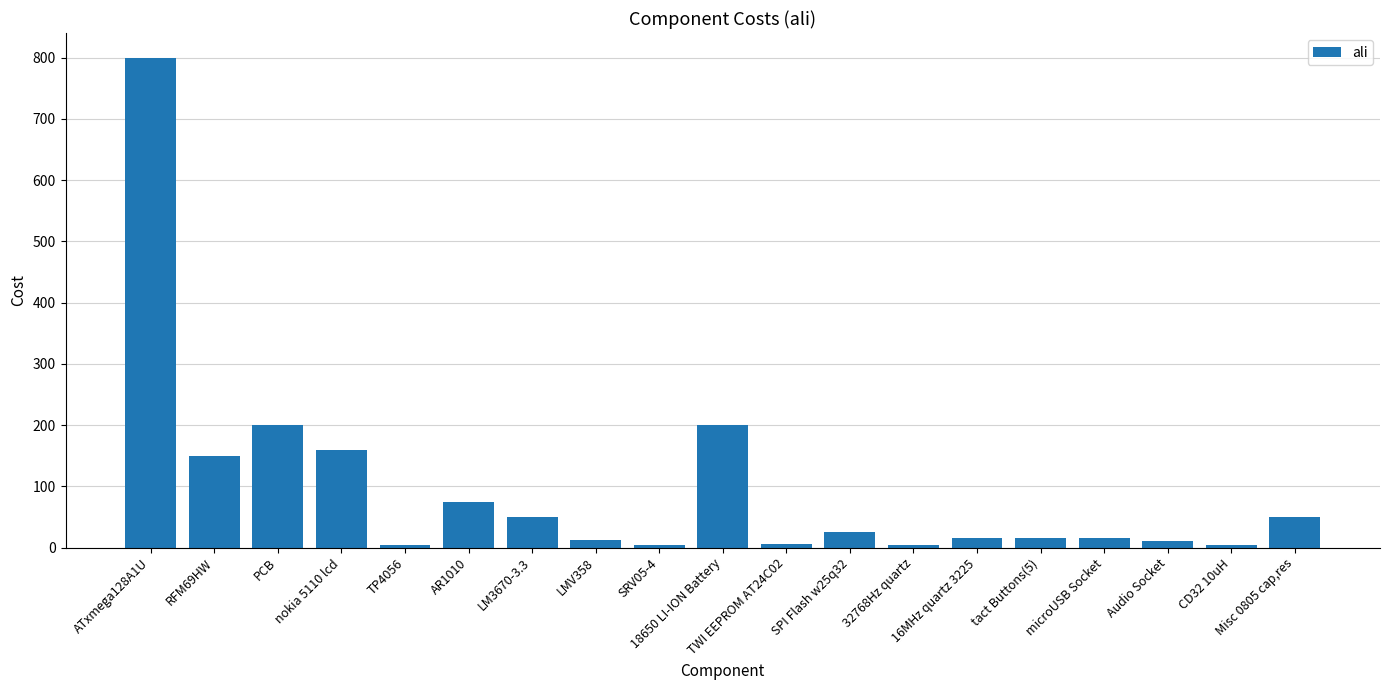

What is the sum of all values?

1803